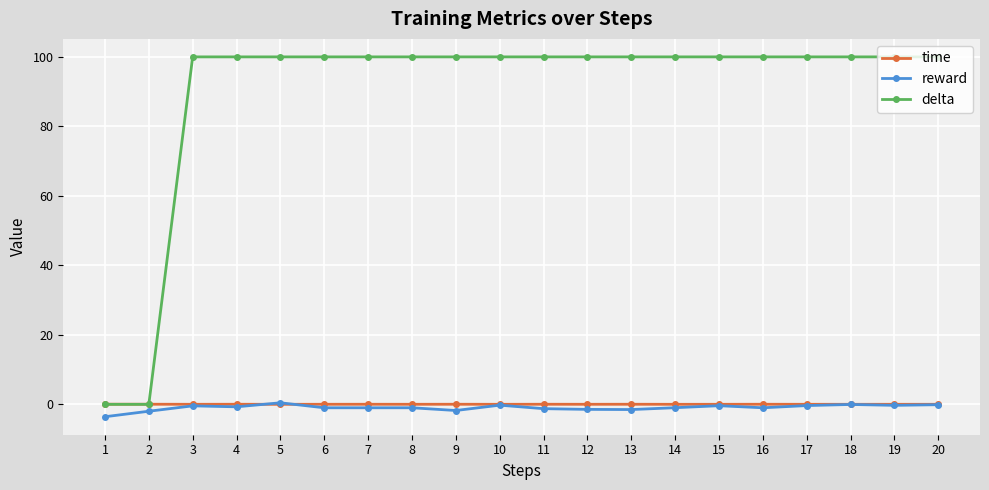

What is the highest value of the delta series?

100.0